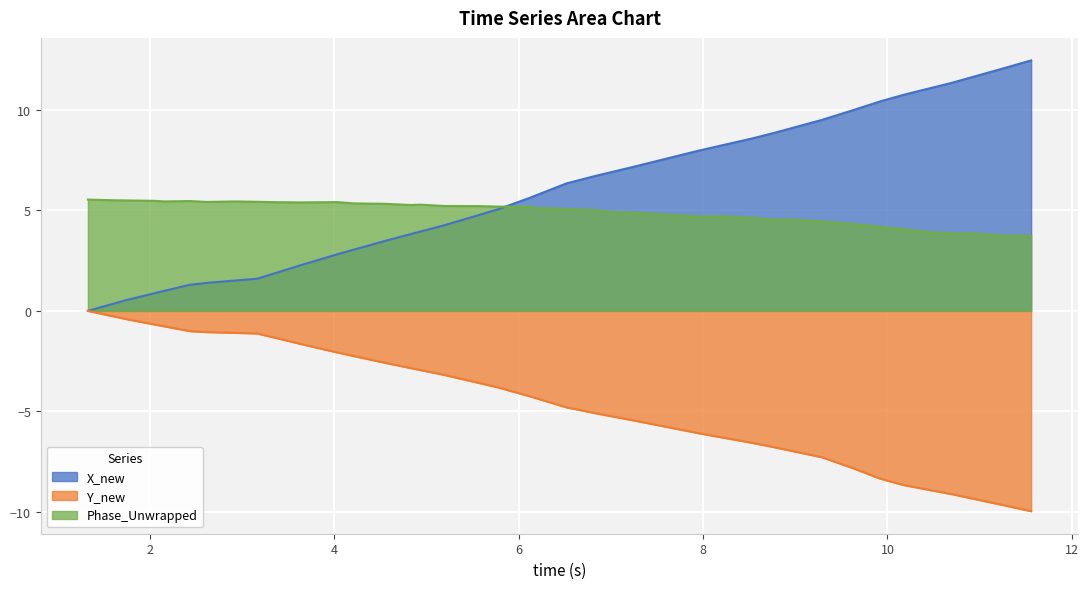

Rank the series by their maximum value, from highest to lowest.

X_new, Phase_Unwrapped, Y_new